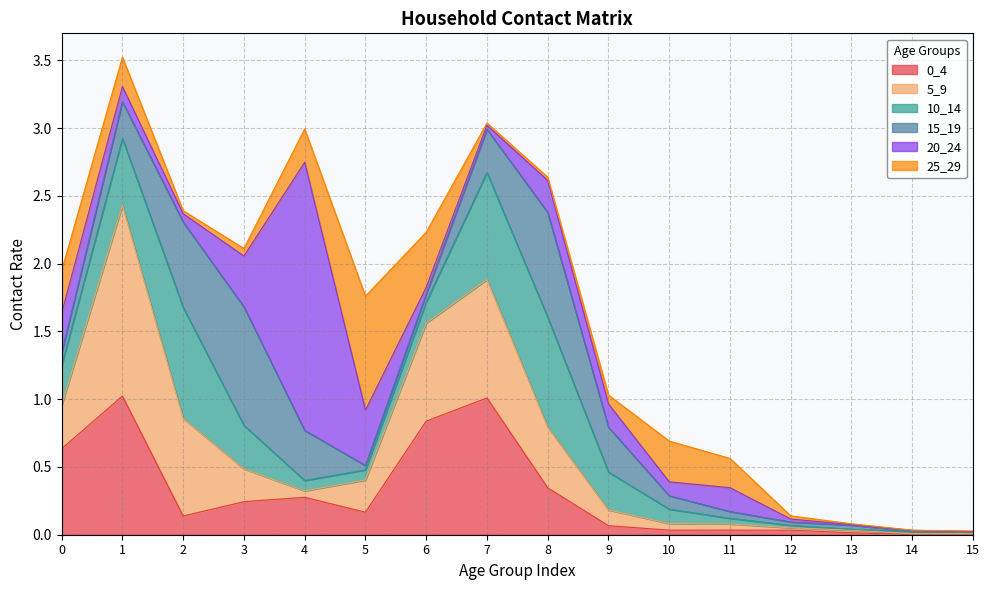

Which has a higher value, 4 or 10?

4